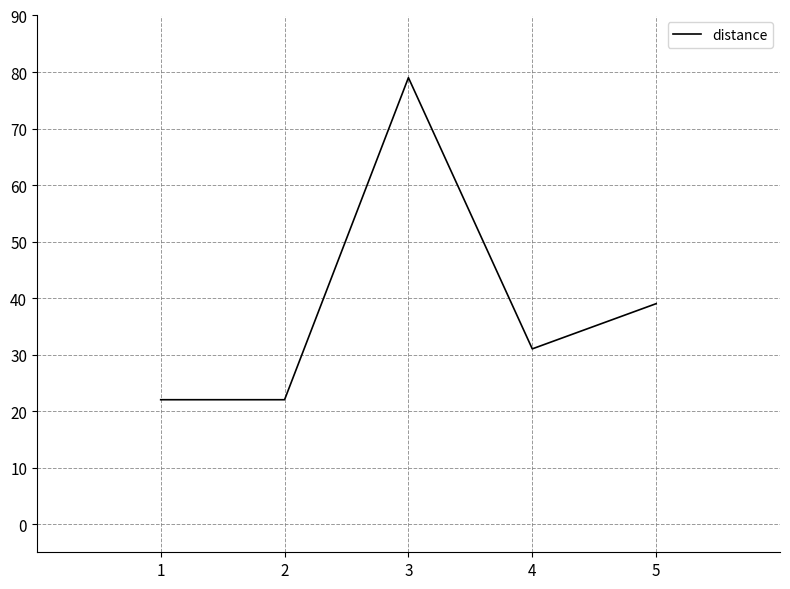

Count the values in the range 22 to 39.

4